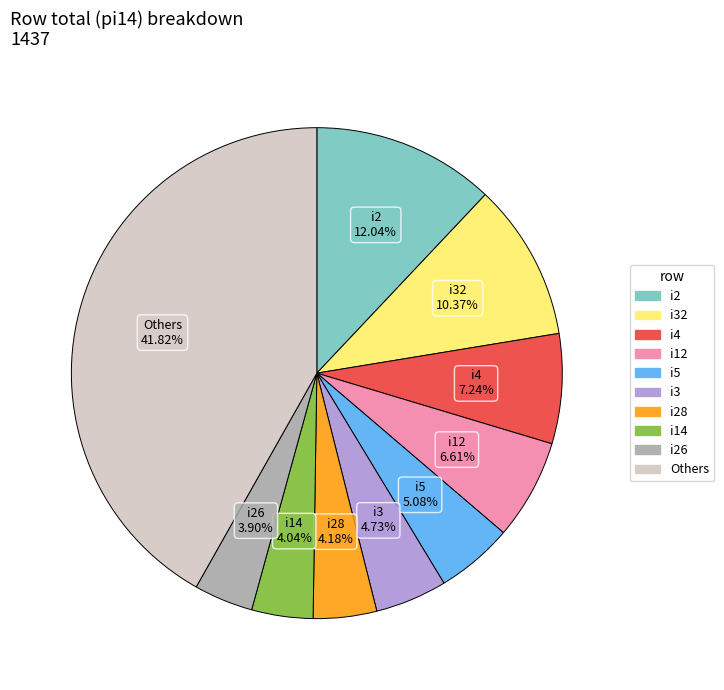

Does any single category account for the majority?

No